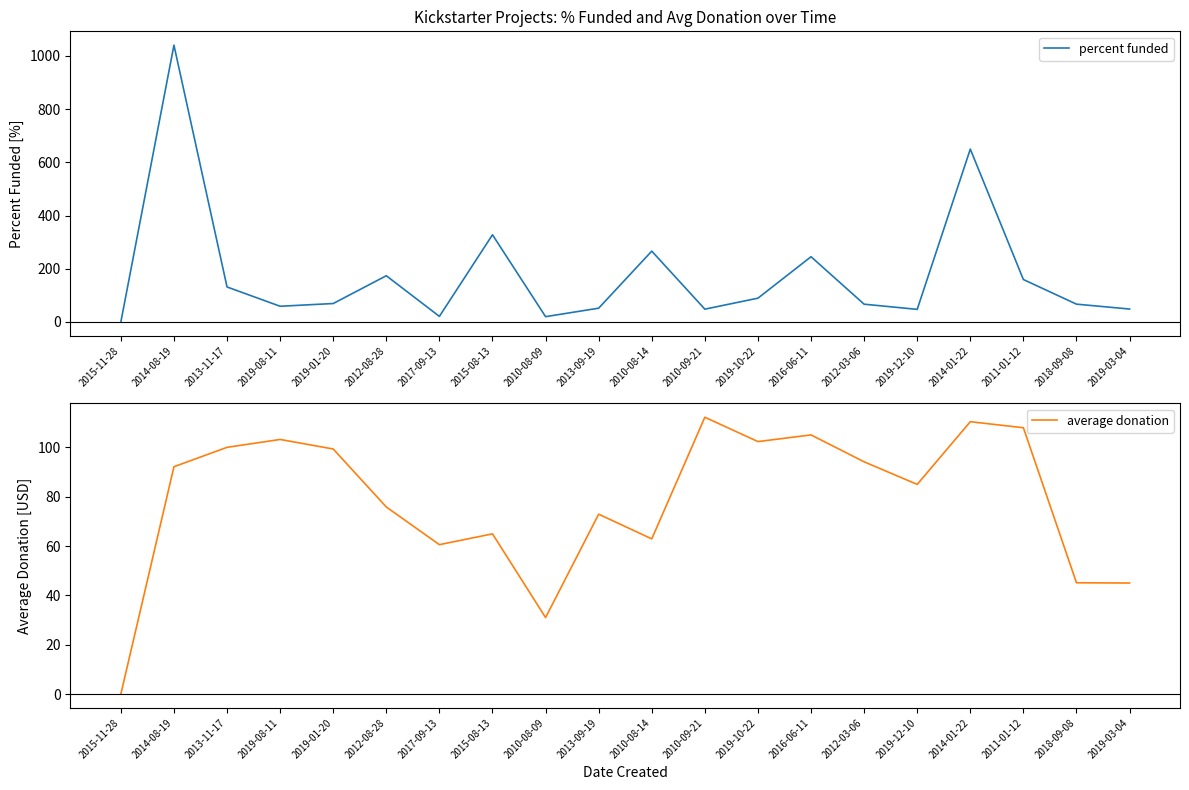

Is it true that percent funded equals 19.9 at 2010-08-09?

True